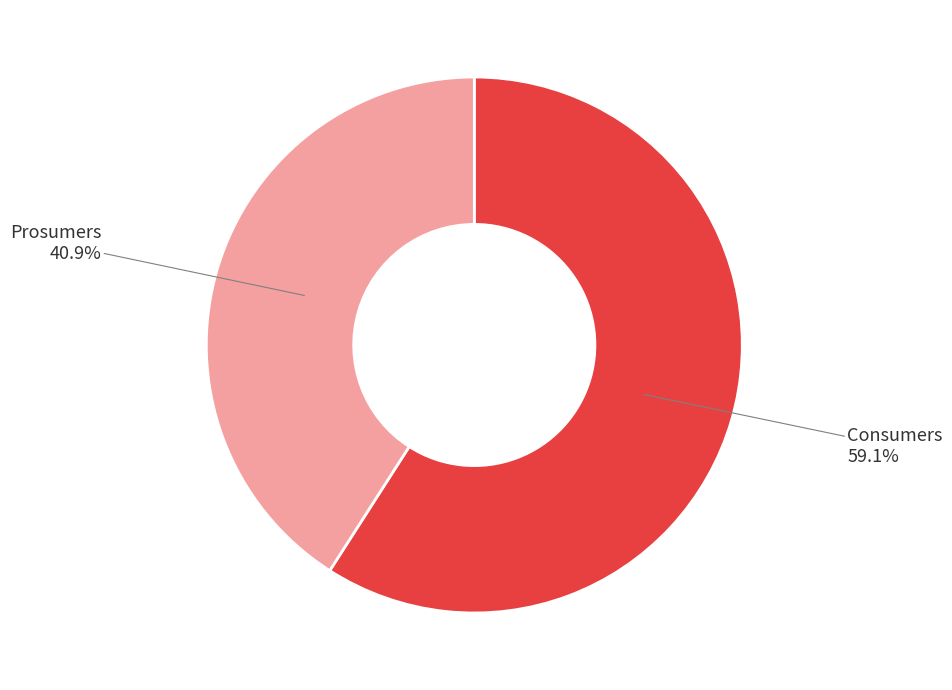

Does any single category account for the majority?

Yes